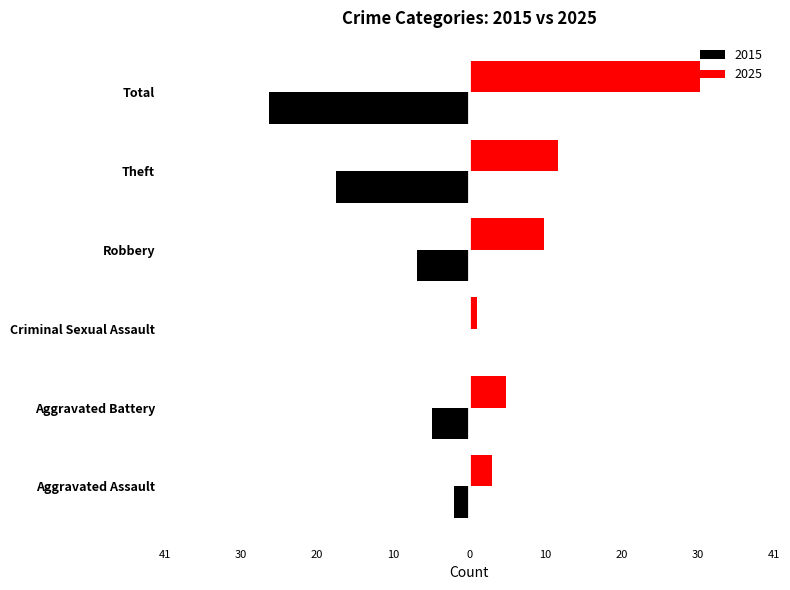

What is the lowest value of the 2025 series?

1